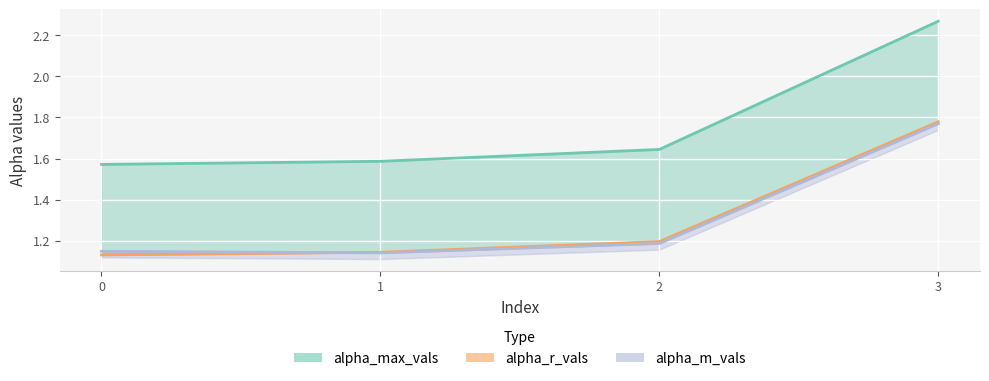

What is the average value of the alpha_m_vals series?

1.3